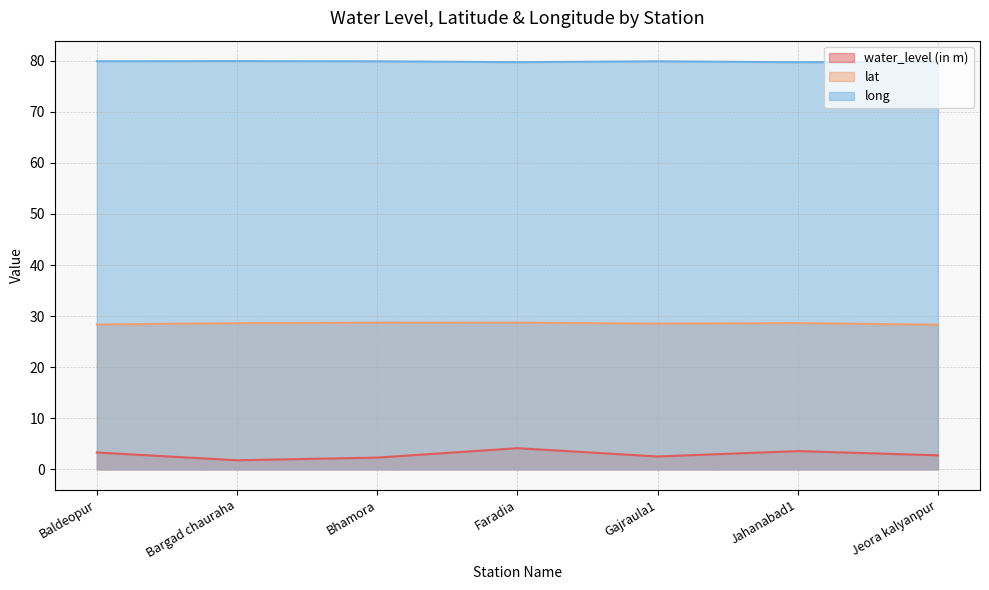

How many lat values are between 28 and 29?

7